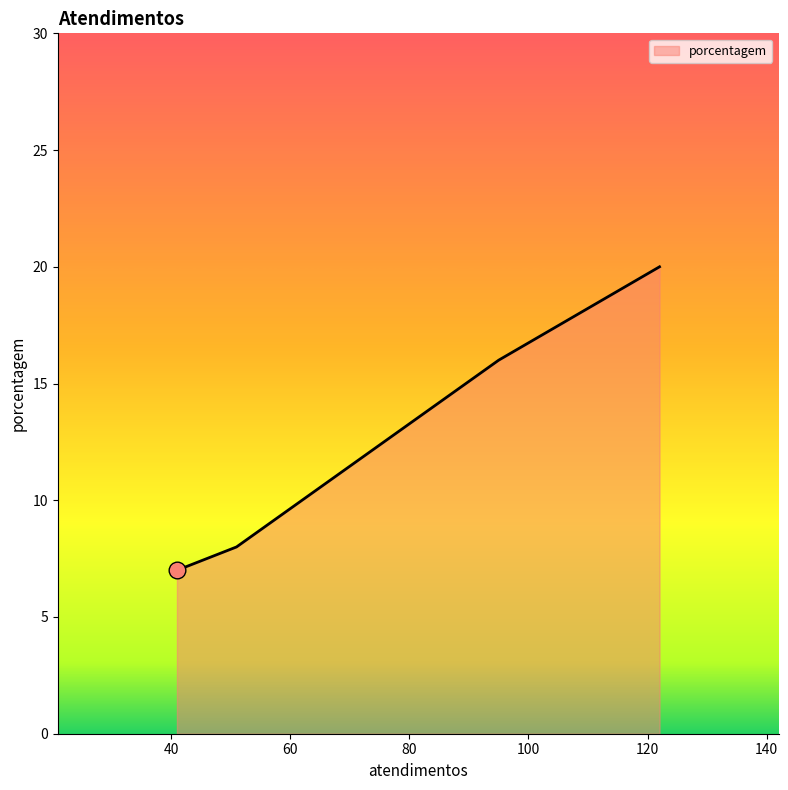

What is the maximum value shown in the chart?

20